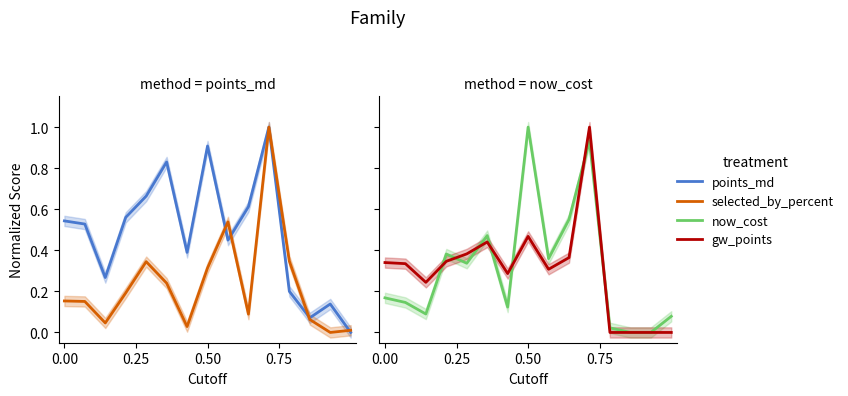

What is the value of the points_md point at the 11th from the left?

1.0